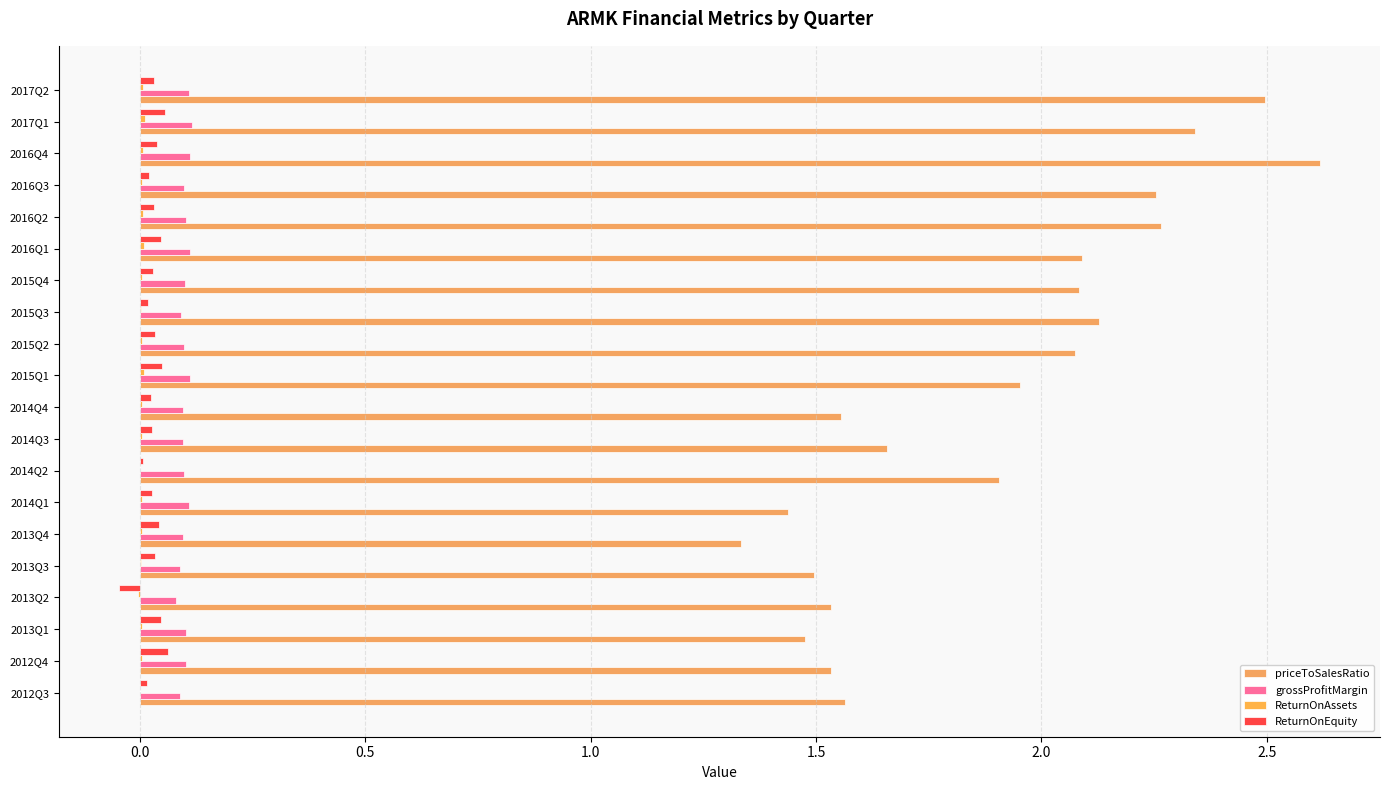

How many distinct data groups are displayed?

4